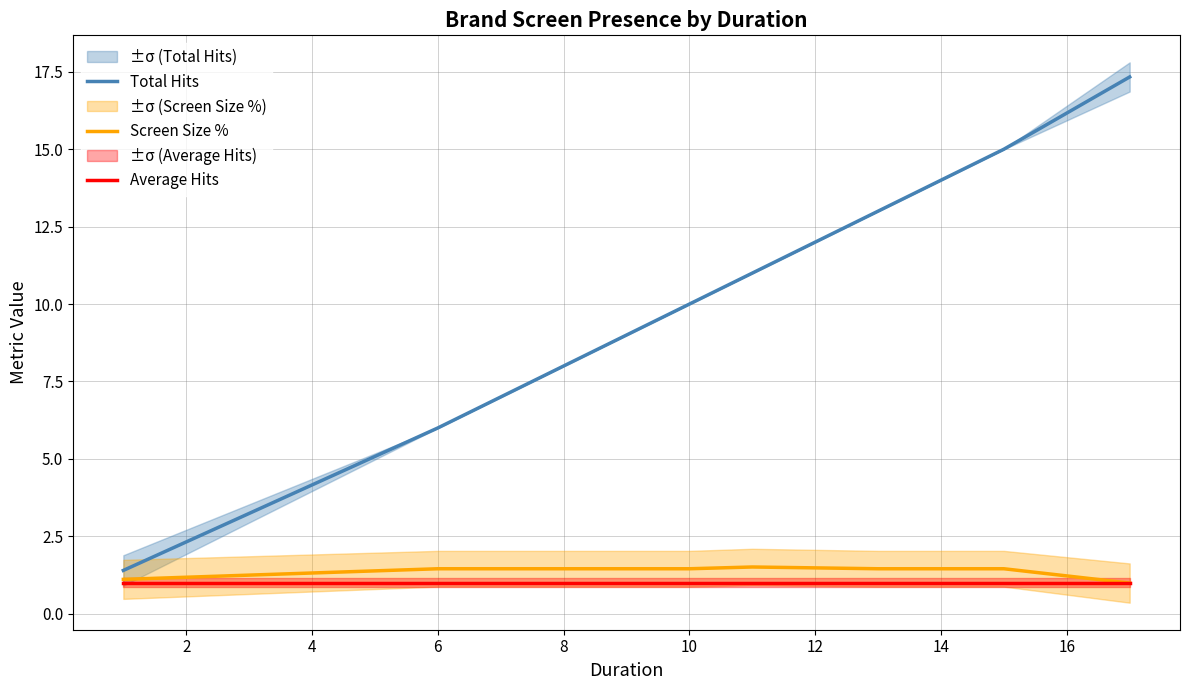

The Screen Size % series shows 1.5 at 8. True or false?

True